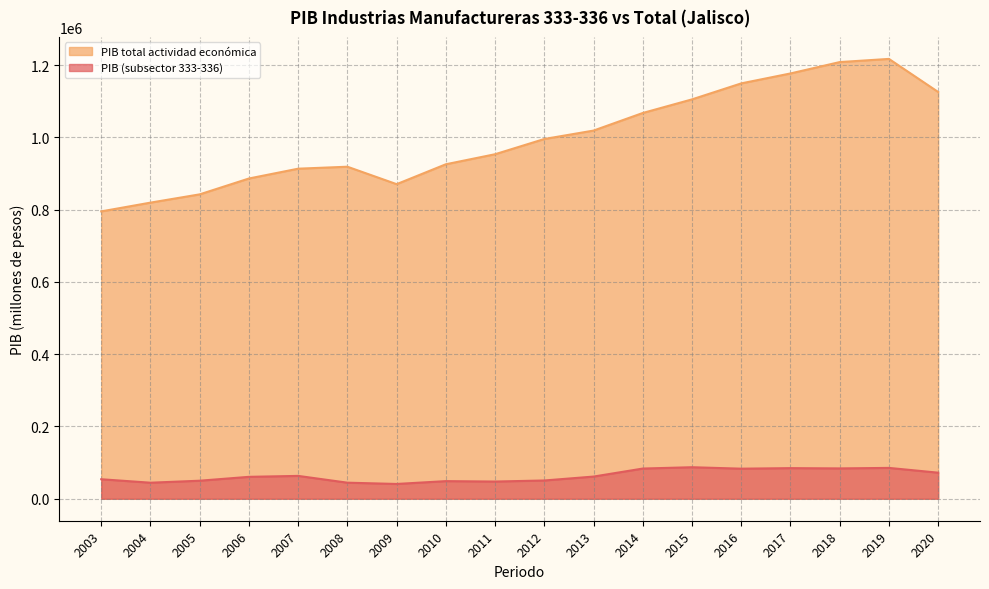

True or false: PIB (subsector 333-336) and PIB total actividad económica cross at least once.

False